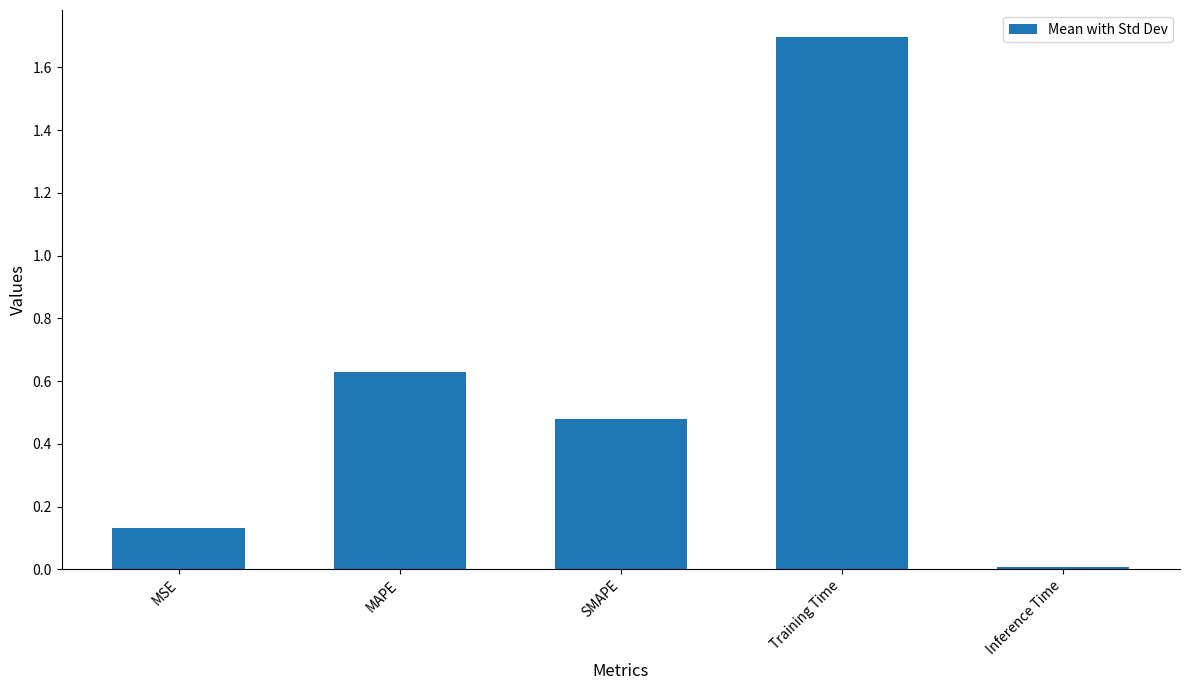

Which has a higher value, SMAPE or Training Time?

Training Time